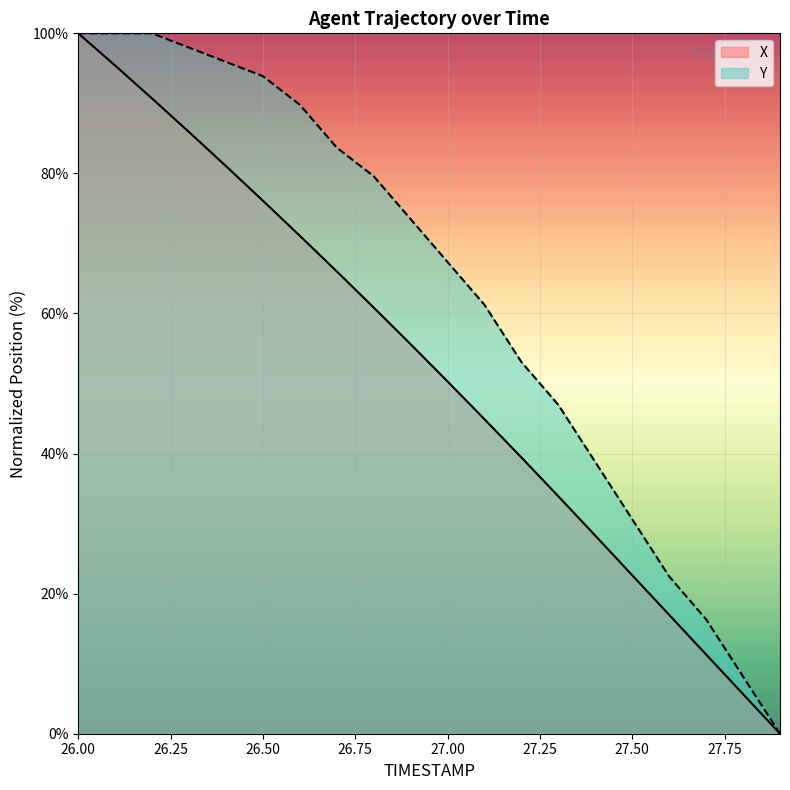

List the series in order of their overall mean, lowest first.

X, Y